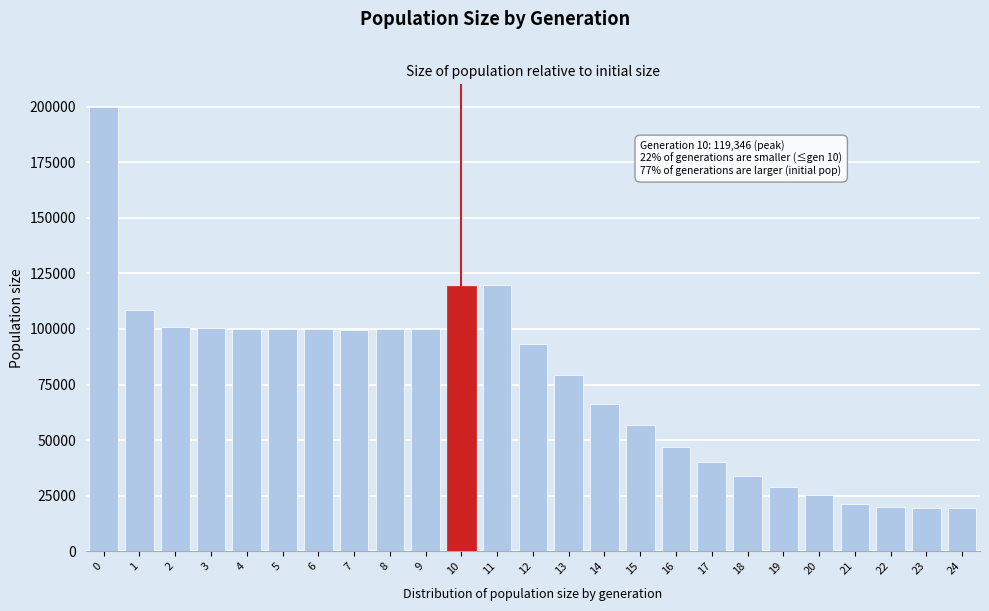

What is the sum of the values at 12 and 0?

293379